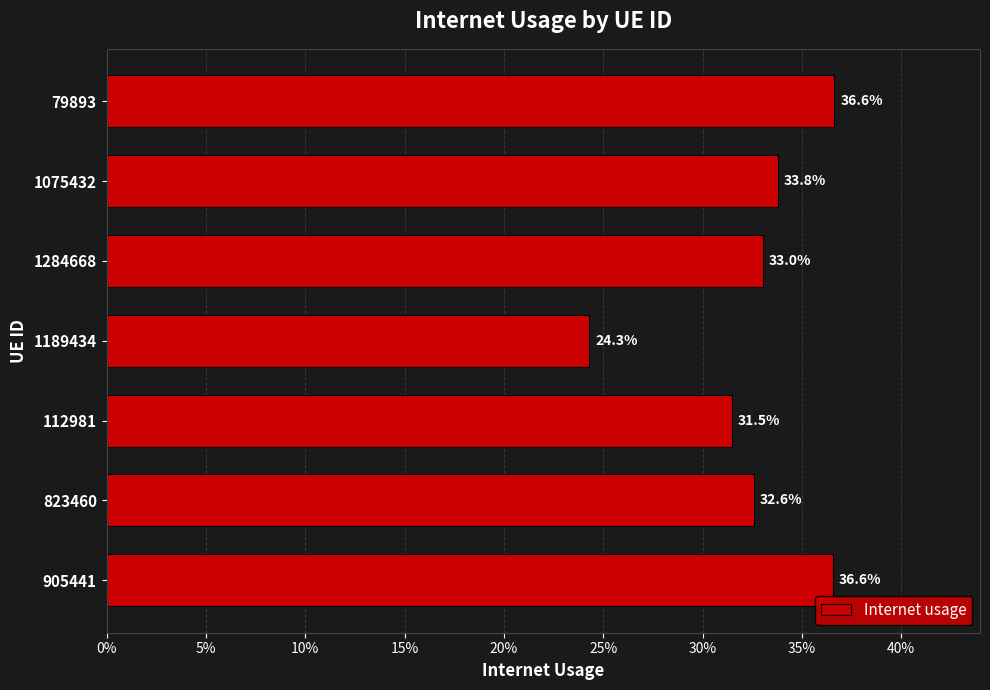

Does the chart contain any negative values?

No